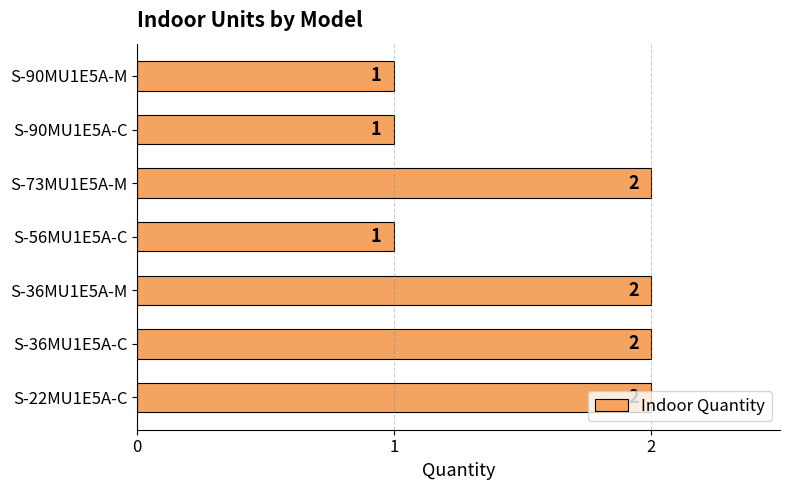

What is the greatest value displayed?

2